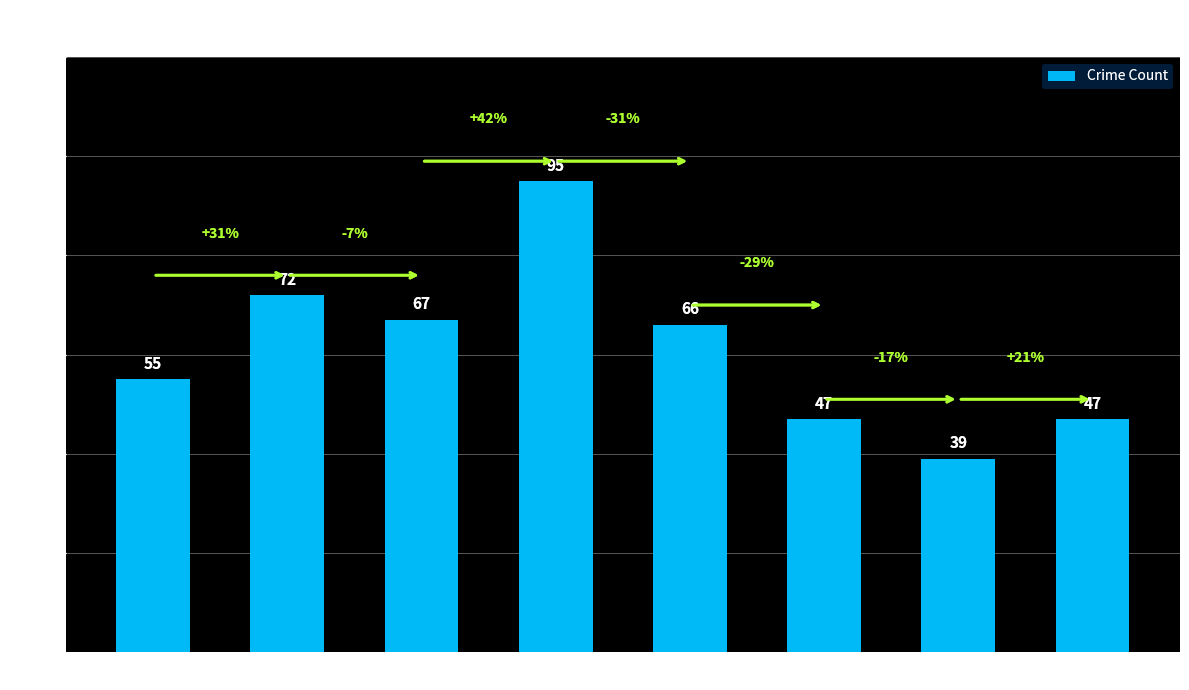

Between 2021 and 2017, which is larger?

2017